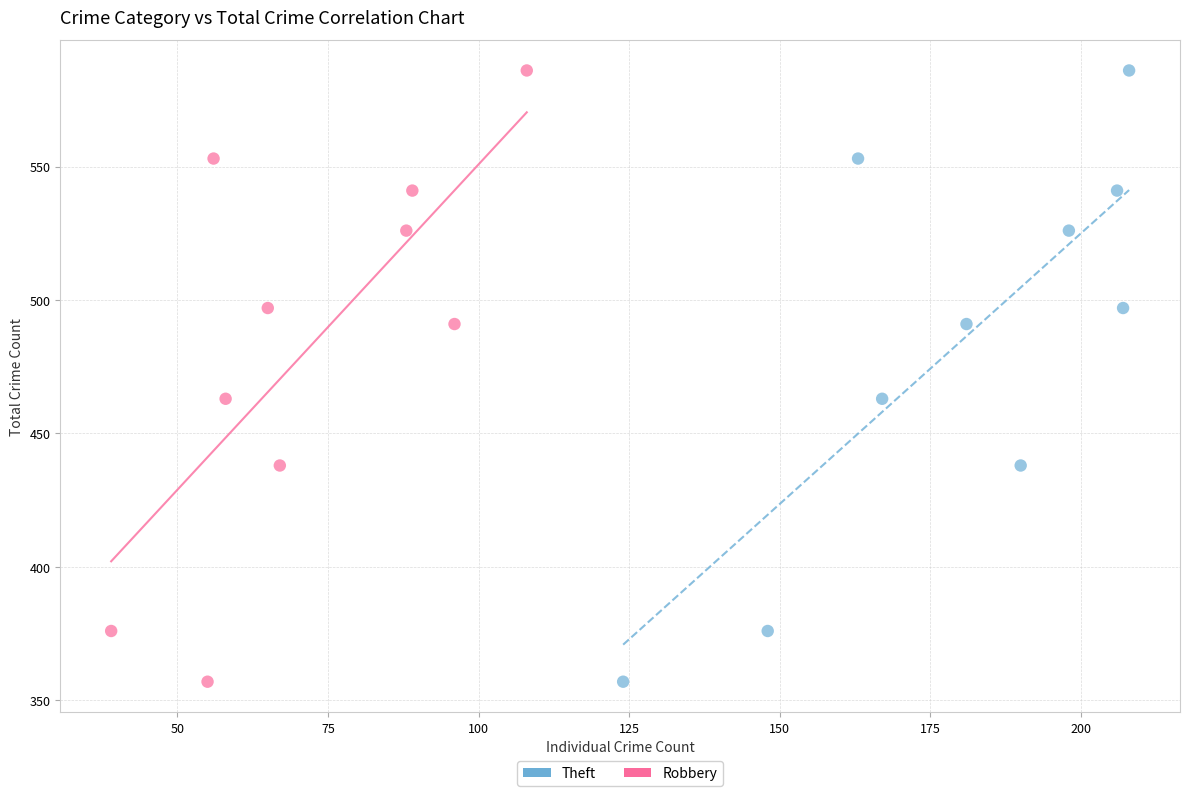

What are all the series names shown in the legend?

Theft, Robbery